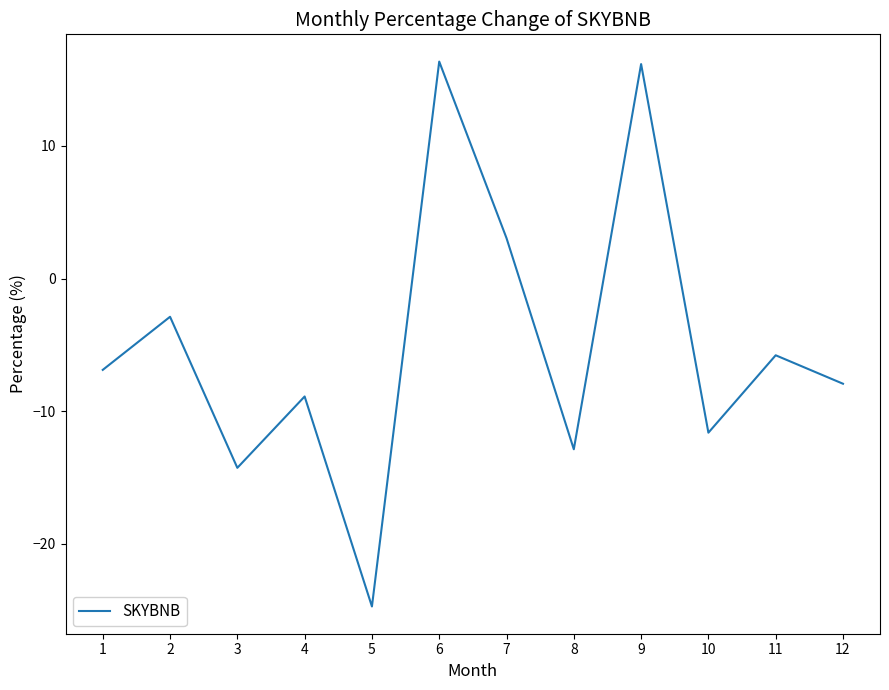

What is the sum of all values?

-60.3